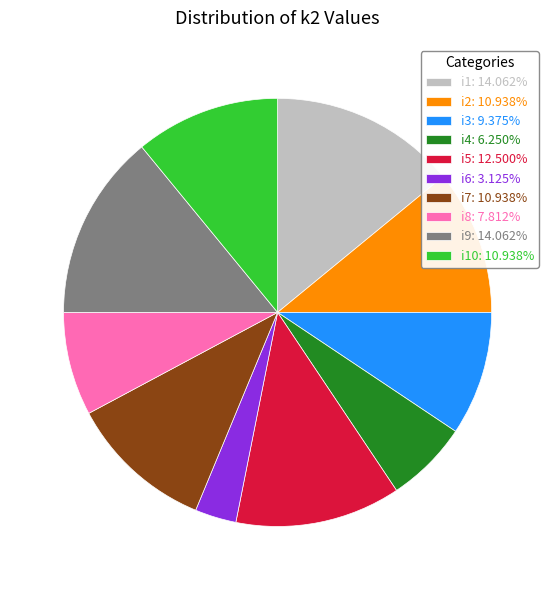

Count the number of slices in the pie.

10